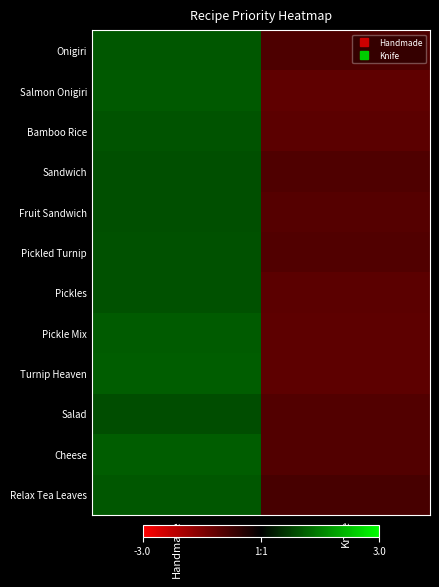

Count the number of data series in this chart.

12